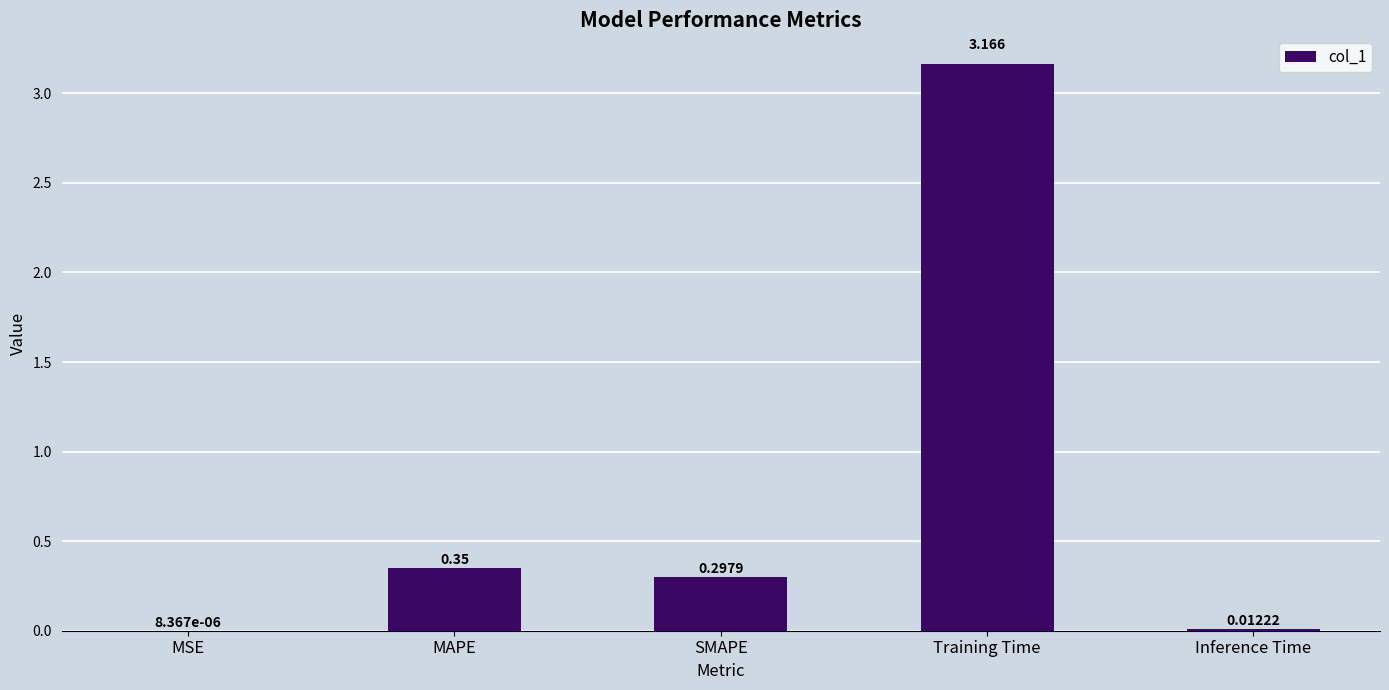

At which label is the value closest to 1?

MAPE